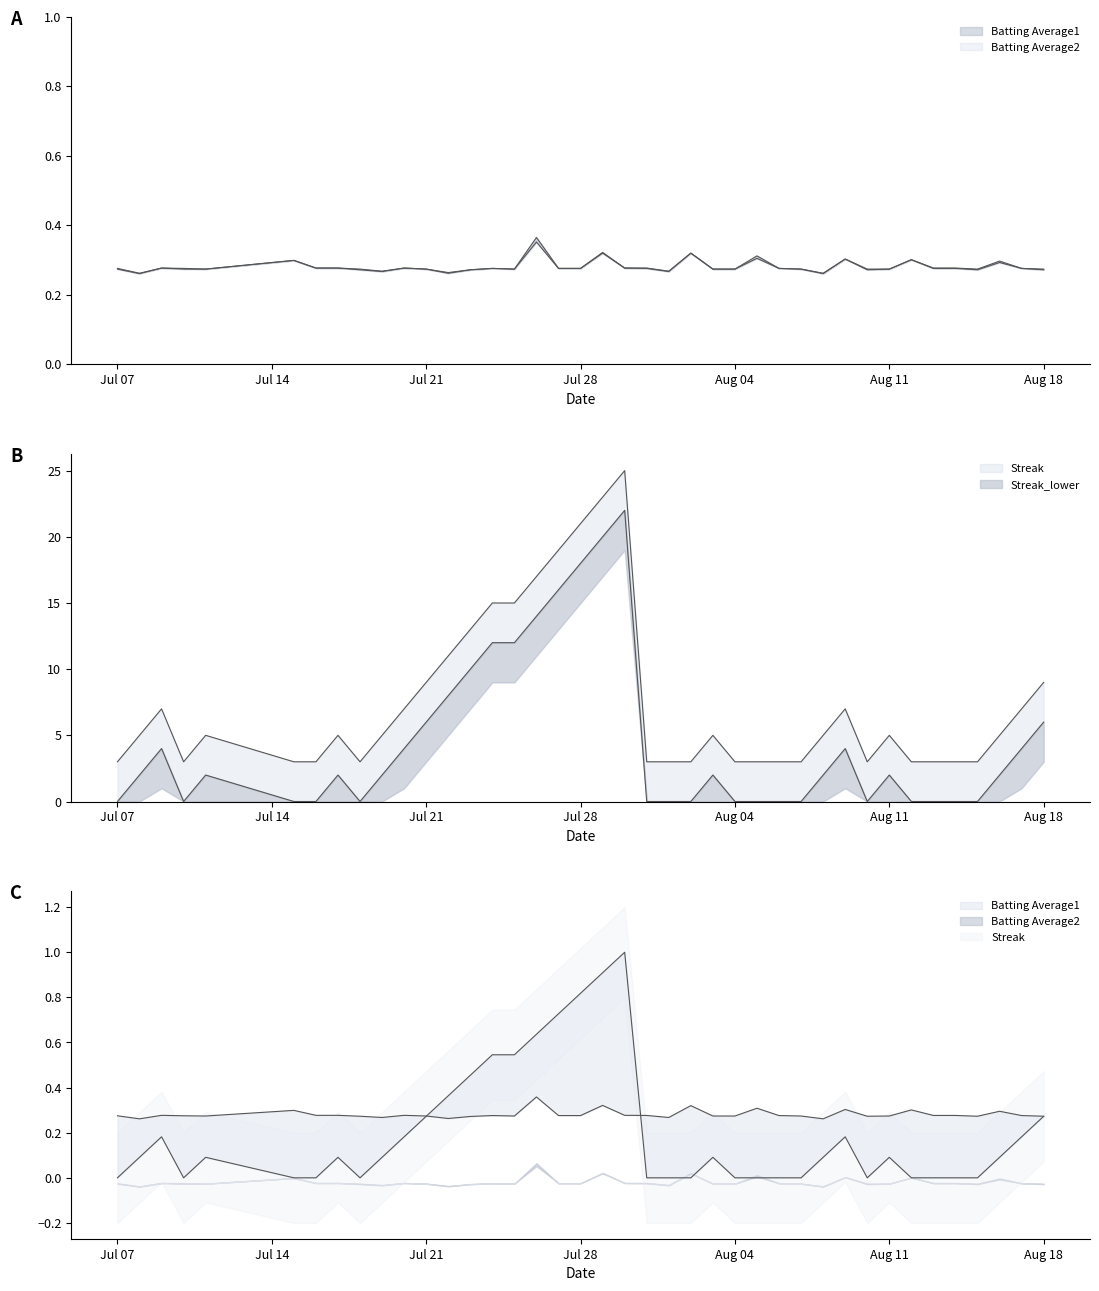

Count the number of data series in this chart.

3